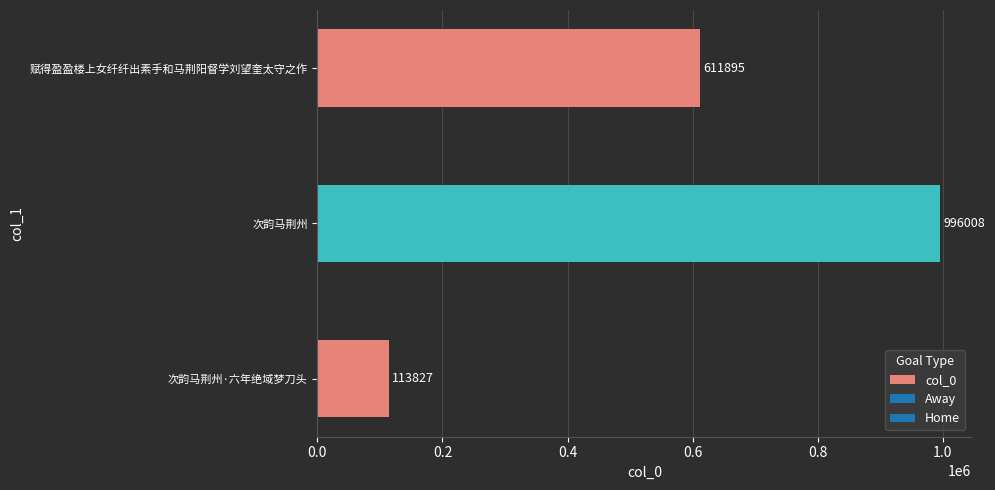

Are the bars grouped side by side (vs. stacked)?

No